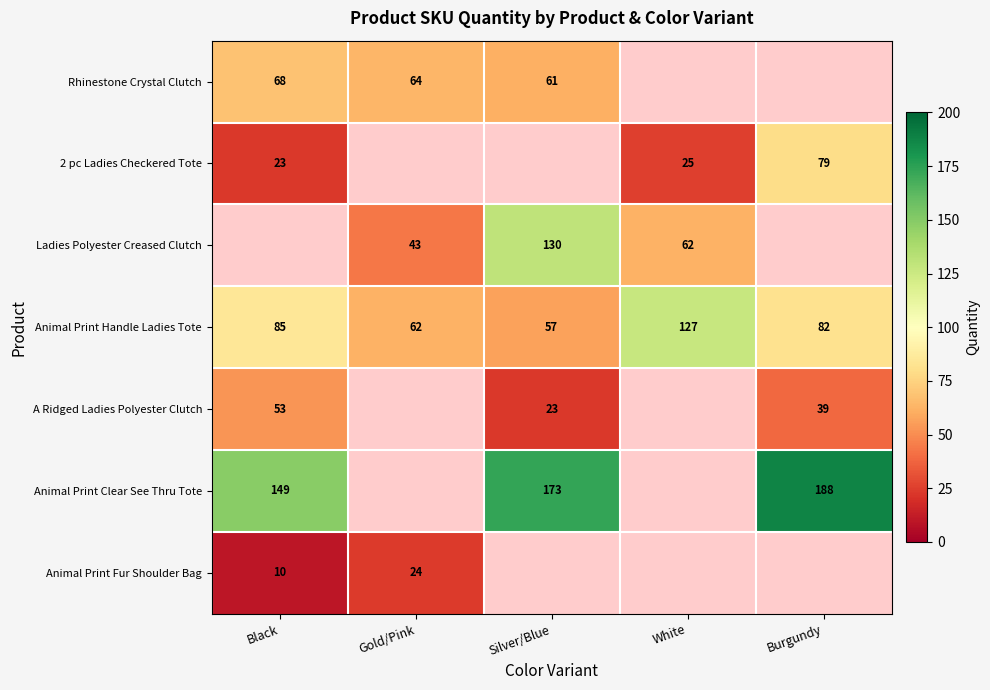

What is the difference between the maximum and minimum values in the Animal Print Handle Ladies Tote series?

70